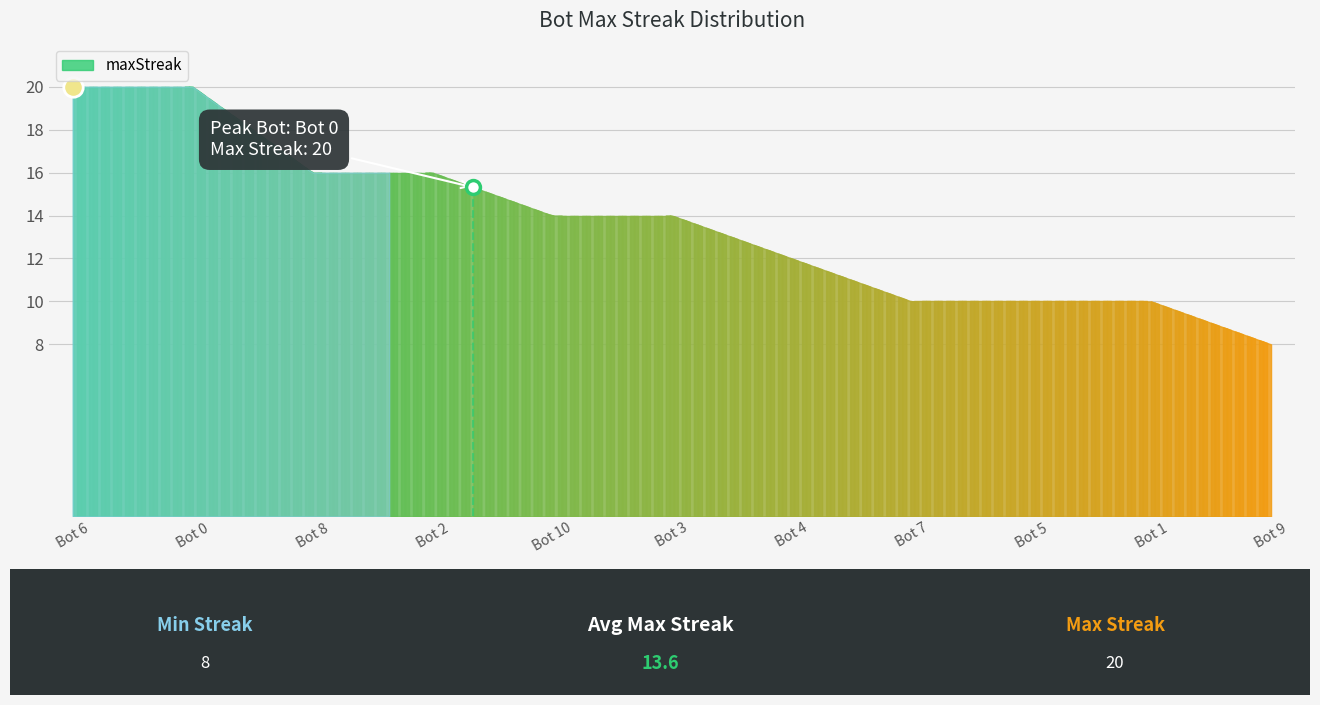

What is the greatest value displayed?

20.0